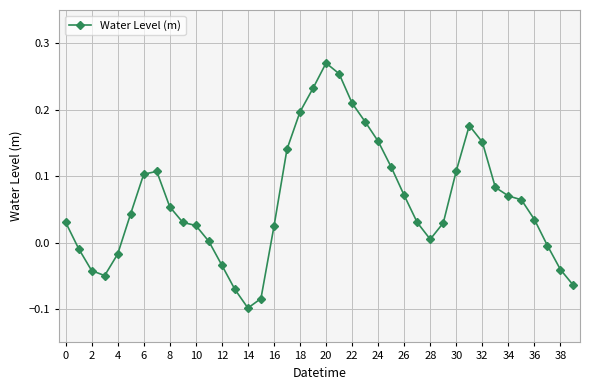

What is the sum of all values?

2.5